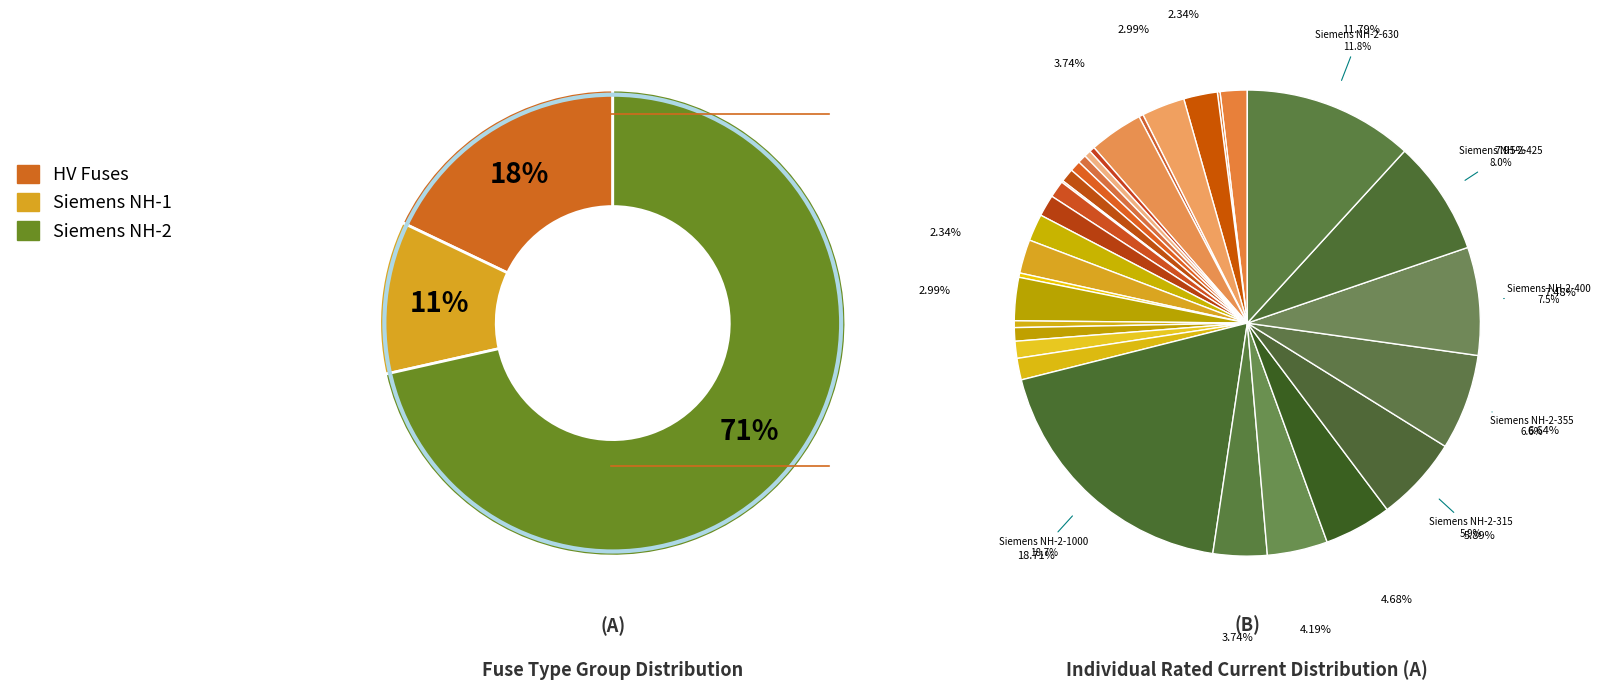

Is there any slice that represents more than half of the pie?

No